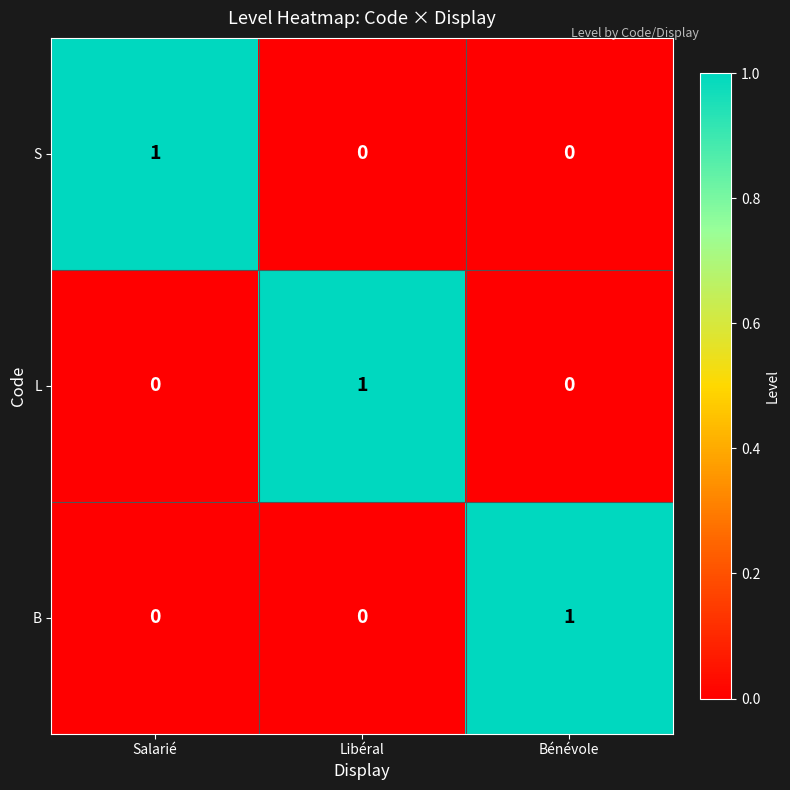

The S series shows 0 at Bénévole. True or false?

True